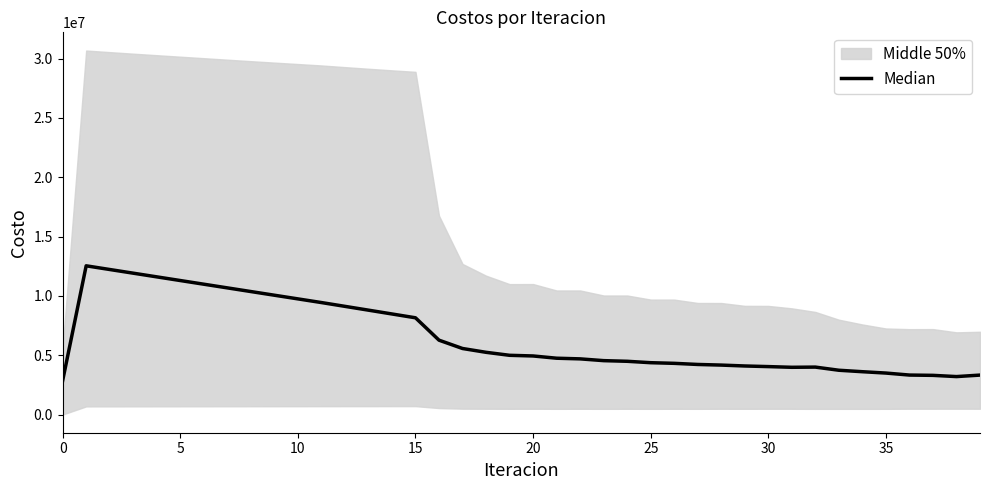

What is the difference between the maximum and minimum values?

9679345.8